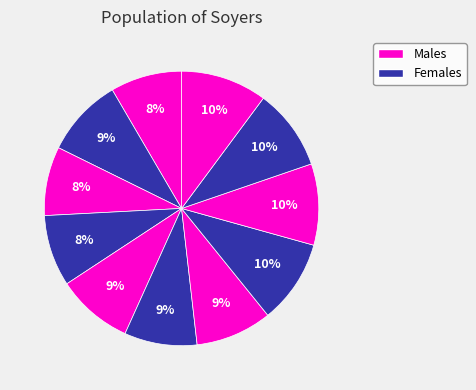

To the nearest percent, what is the average slice percentage?

9%